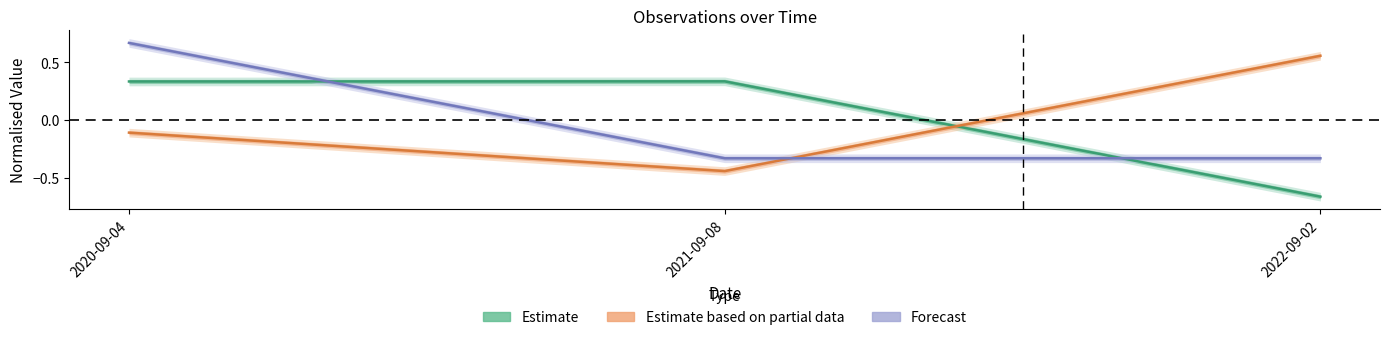

At which category does the chart reach its minimum across all series?

2022-09-02